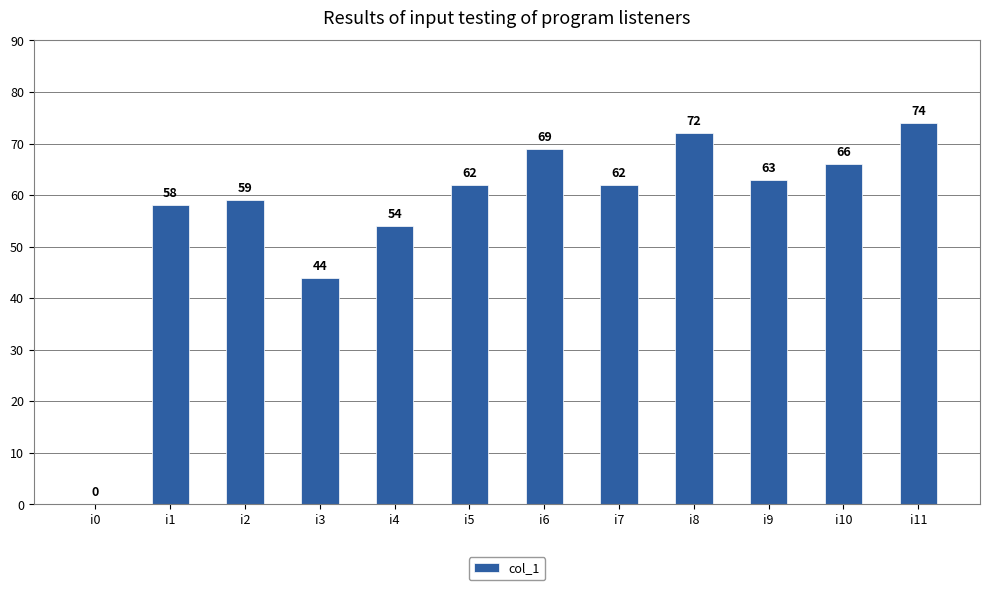

Which has a higher value, i6 or i2?

i6